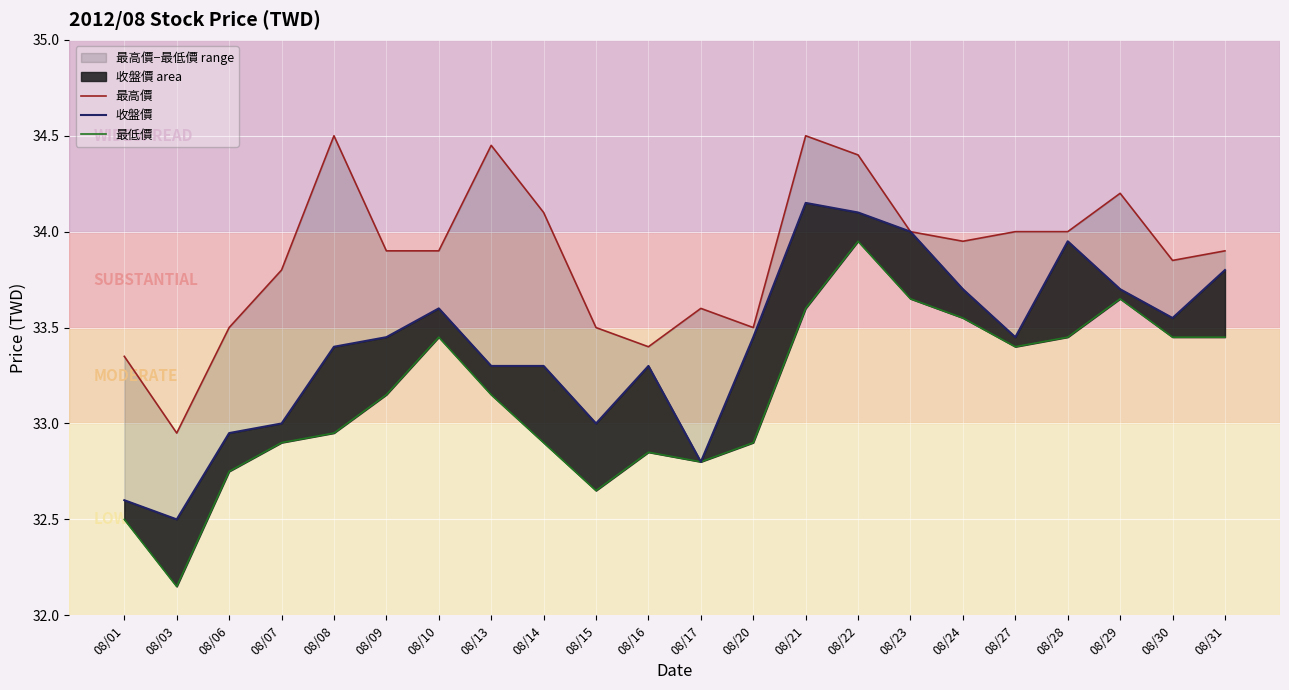

The 收盤價 series shows 11.5 at 08/20. True or false?

False